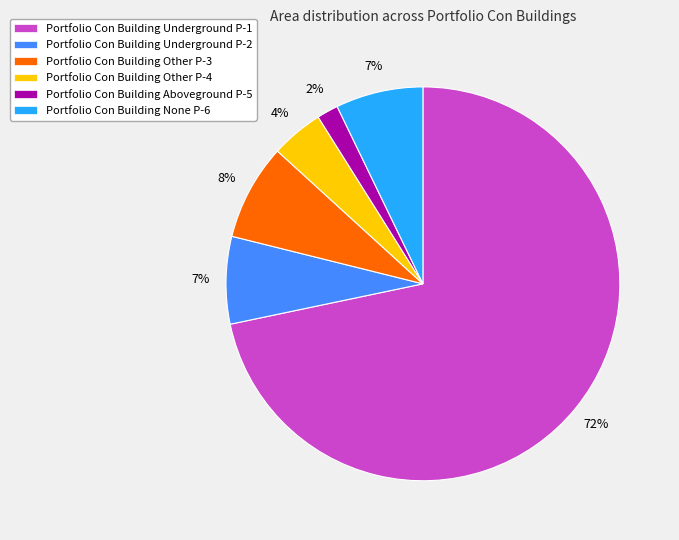

To the nearest percent, what portion does Portfolio Con Building None P-6 represent?

7%